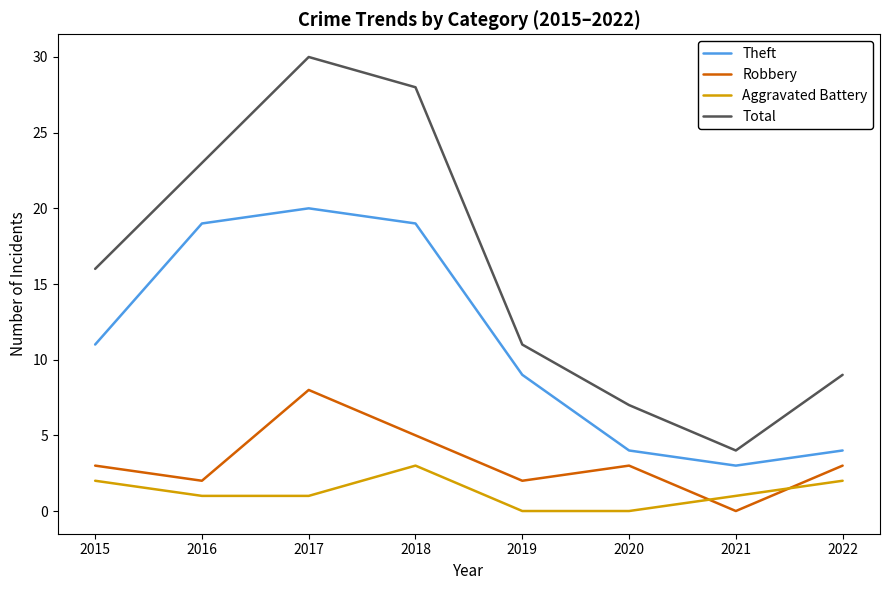

True or false: Theft and Total cross at least once.

False